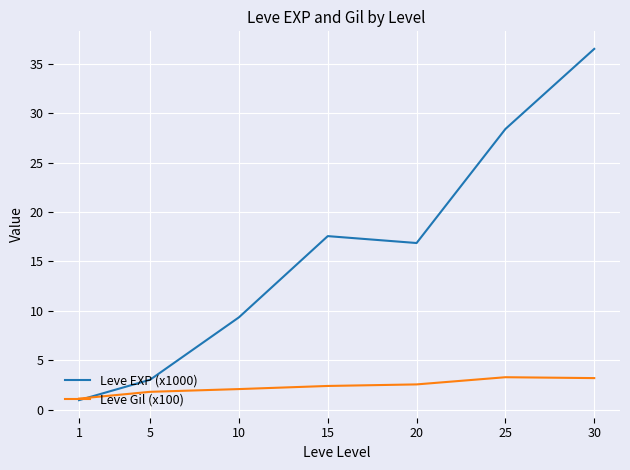

The Leve Gil (x100) series shows 1.8 at 5. True or false?

True